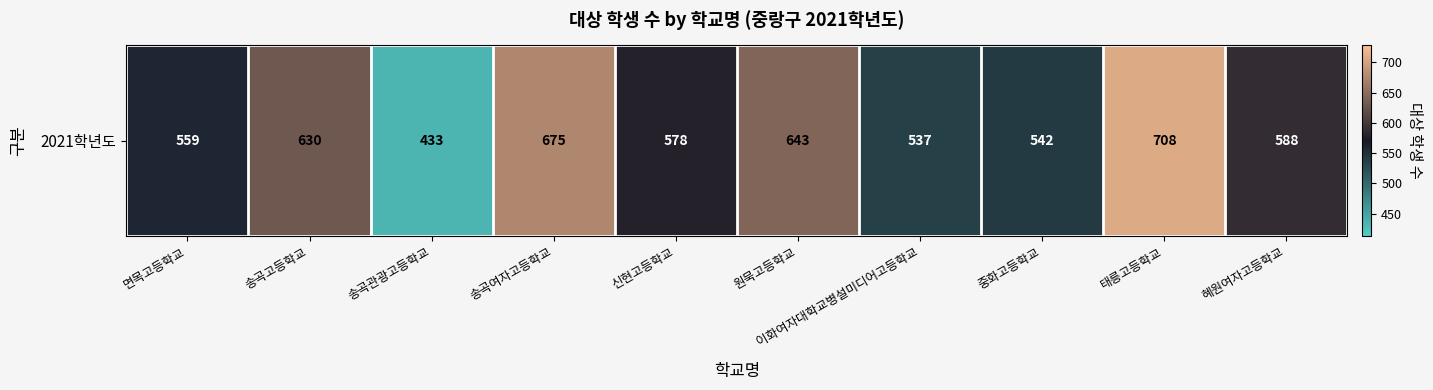

The value at 송곡관광고등학교 is 433. True or false?

True